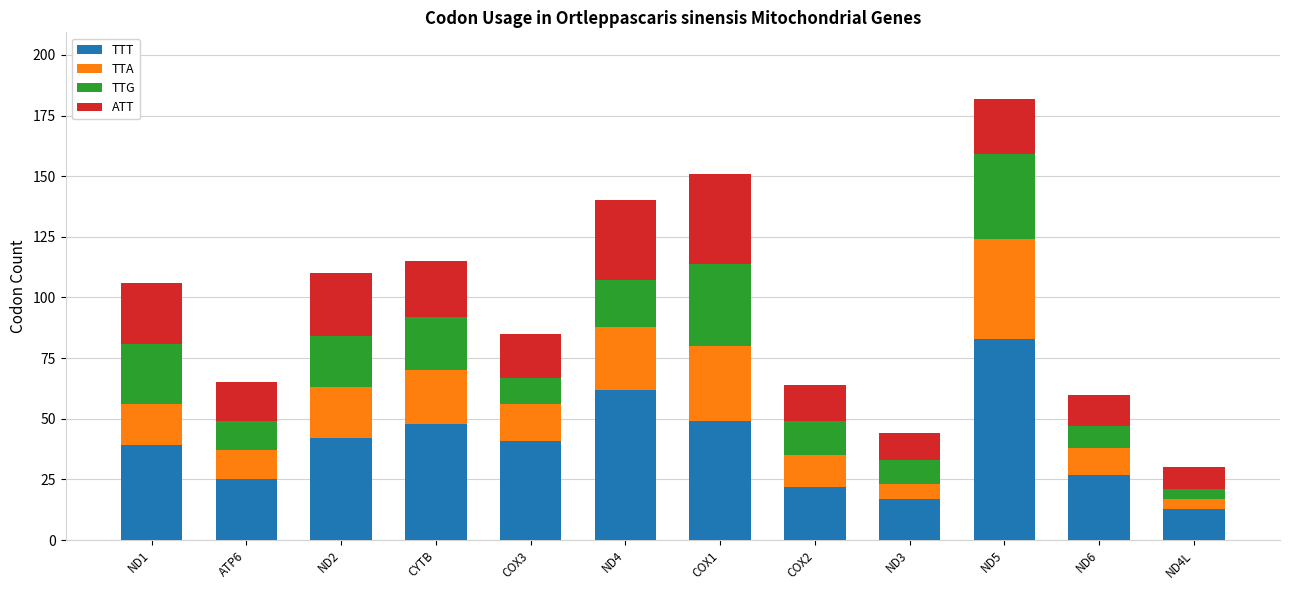

At which category is the sum across all series the highest?

ND5